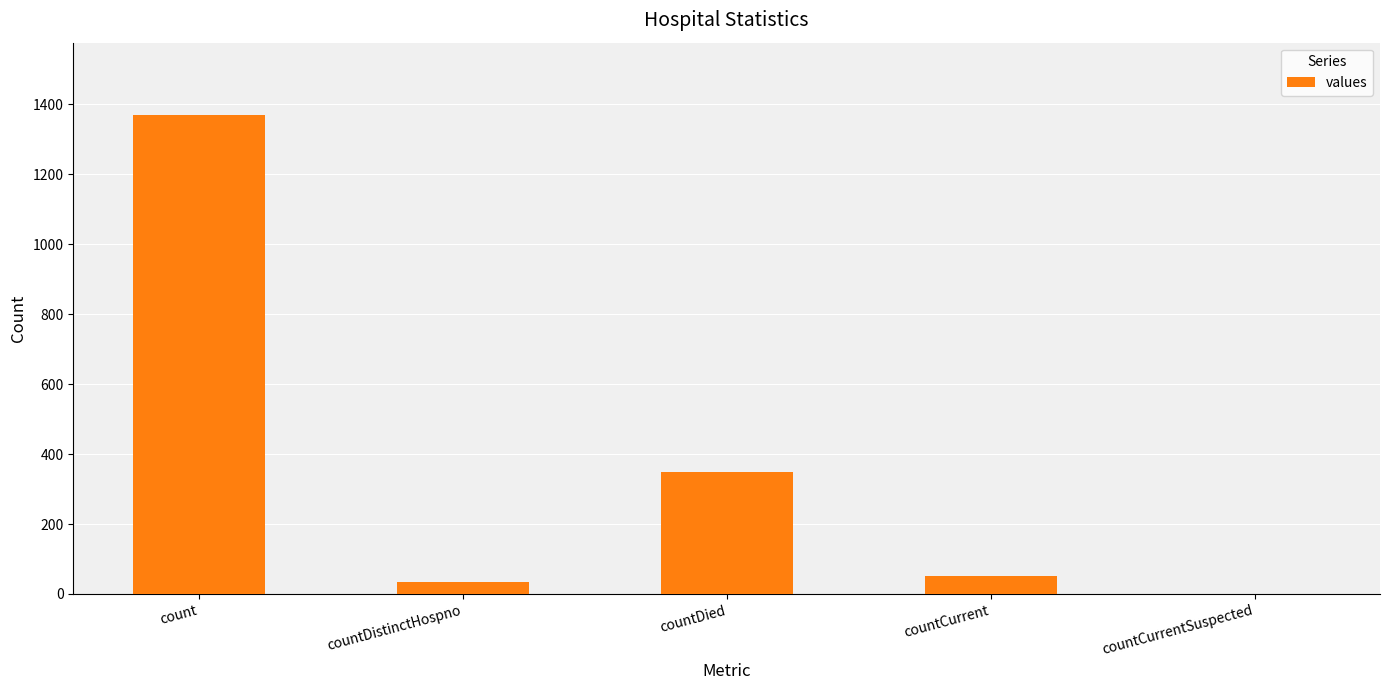

Is it true that the value at countDied is 85?

False